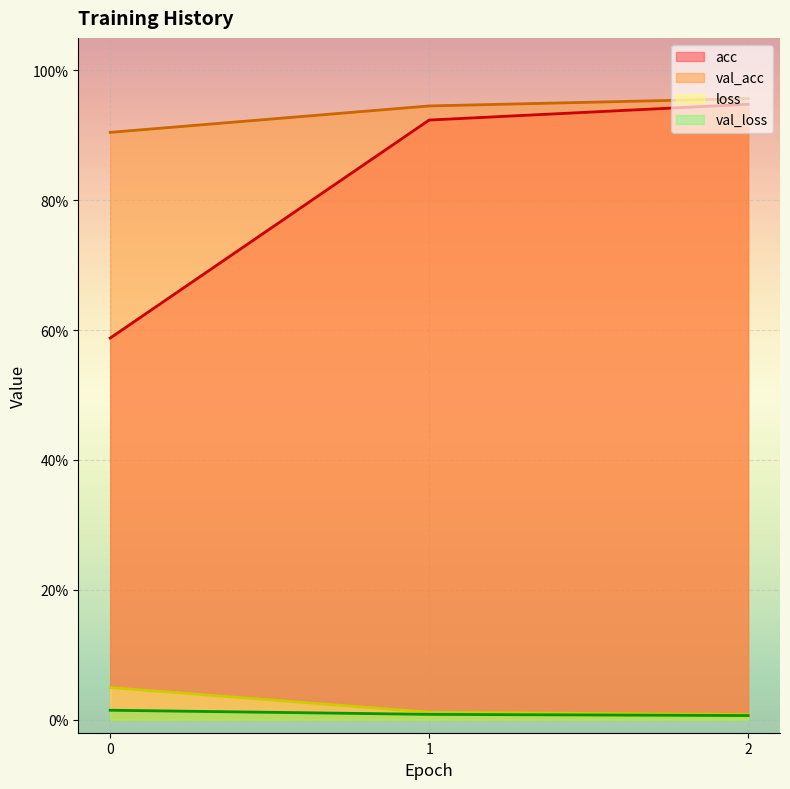

Reading left to right, list all the values displayed in this chart.

acc: 0.6	0.9	0.9
loss: 0.0	0.0	0.0
val_acc: 0.9	0.9	1.0
val_loss: 0.0	0.0	0.0